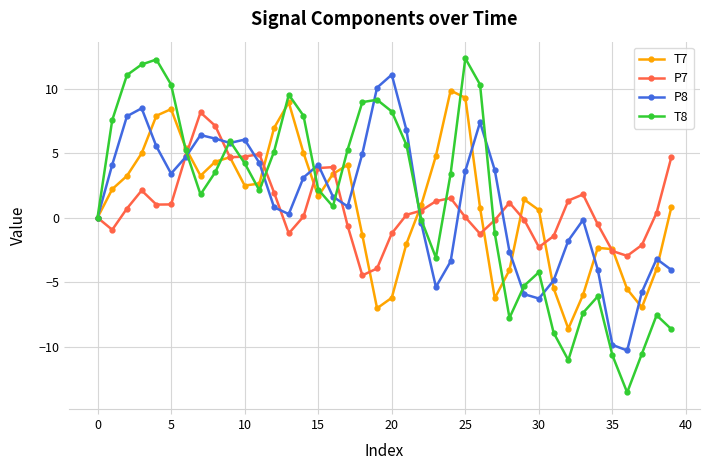

Which series has the largest range (max minus min)?

T8